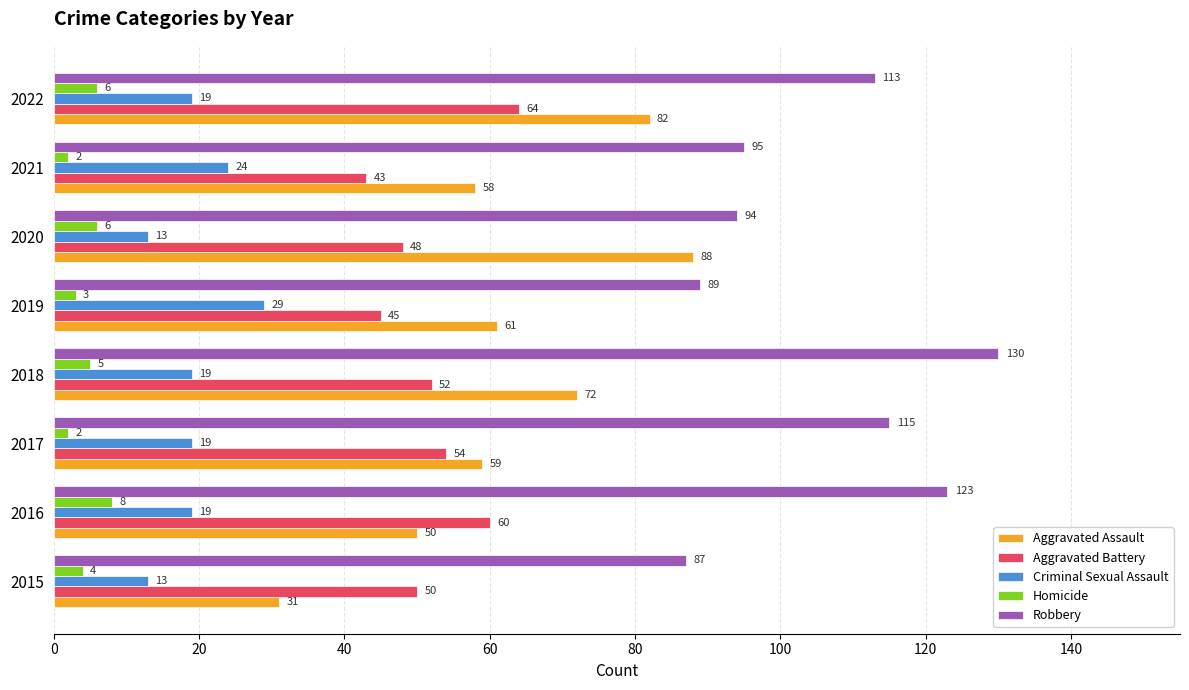

True or false: Criminal Sexual Assault has a value of 37 at 2021.

False